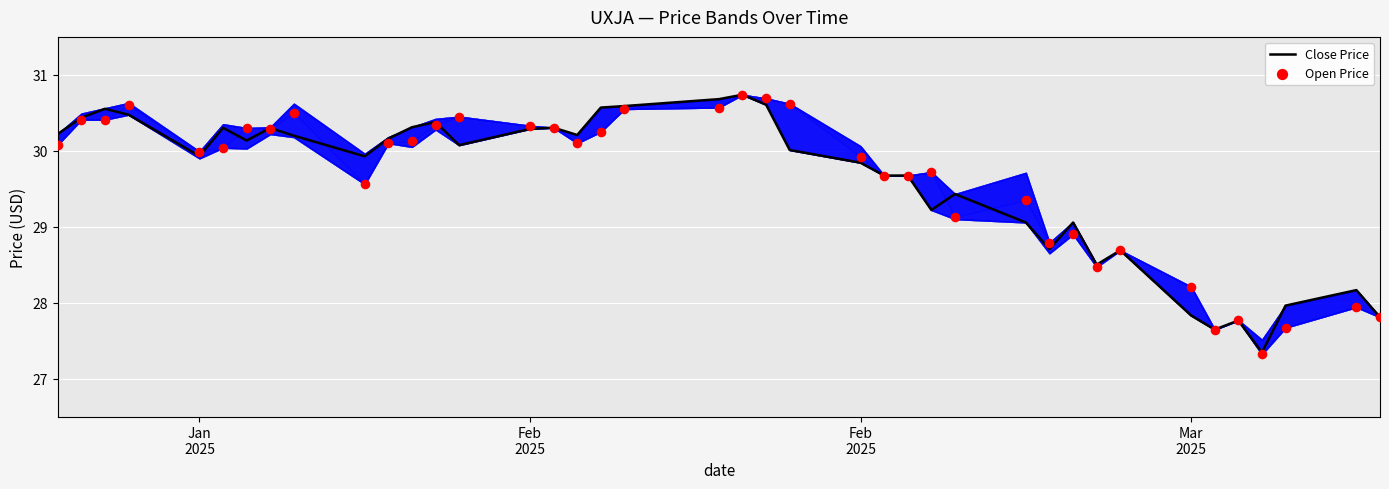

What are all the series names shown in the legend?

Close Price, Open Price